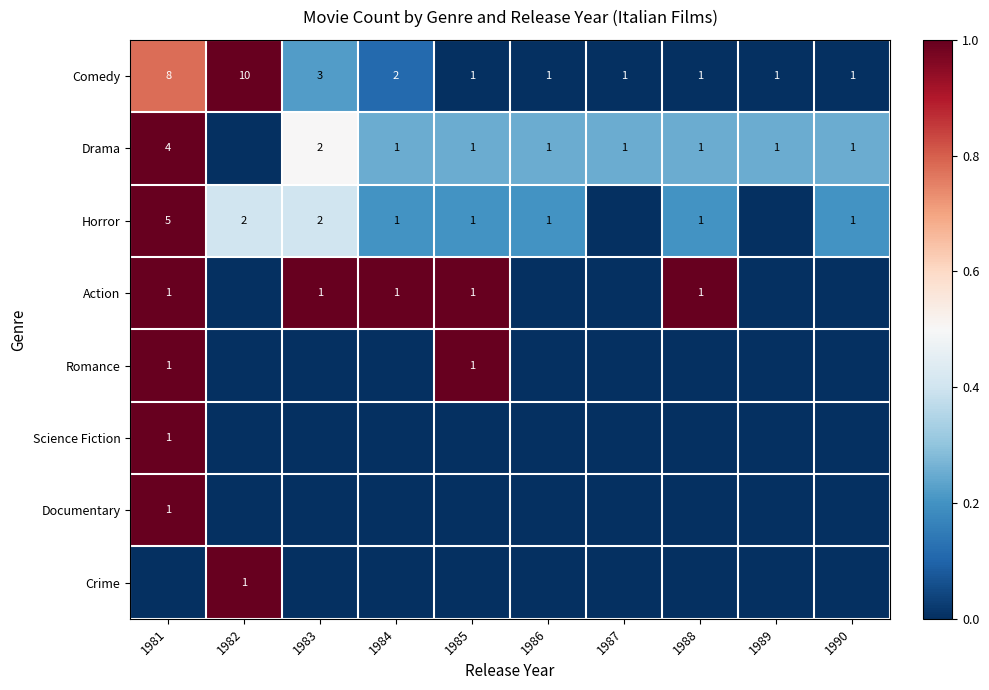

The value of Drama at 1981 is 4. True or false?

True